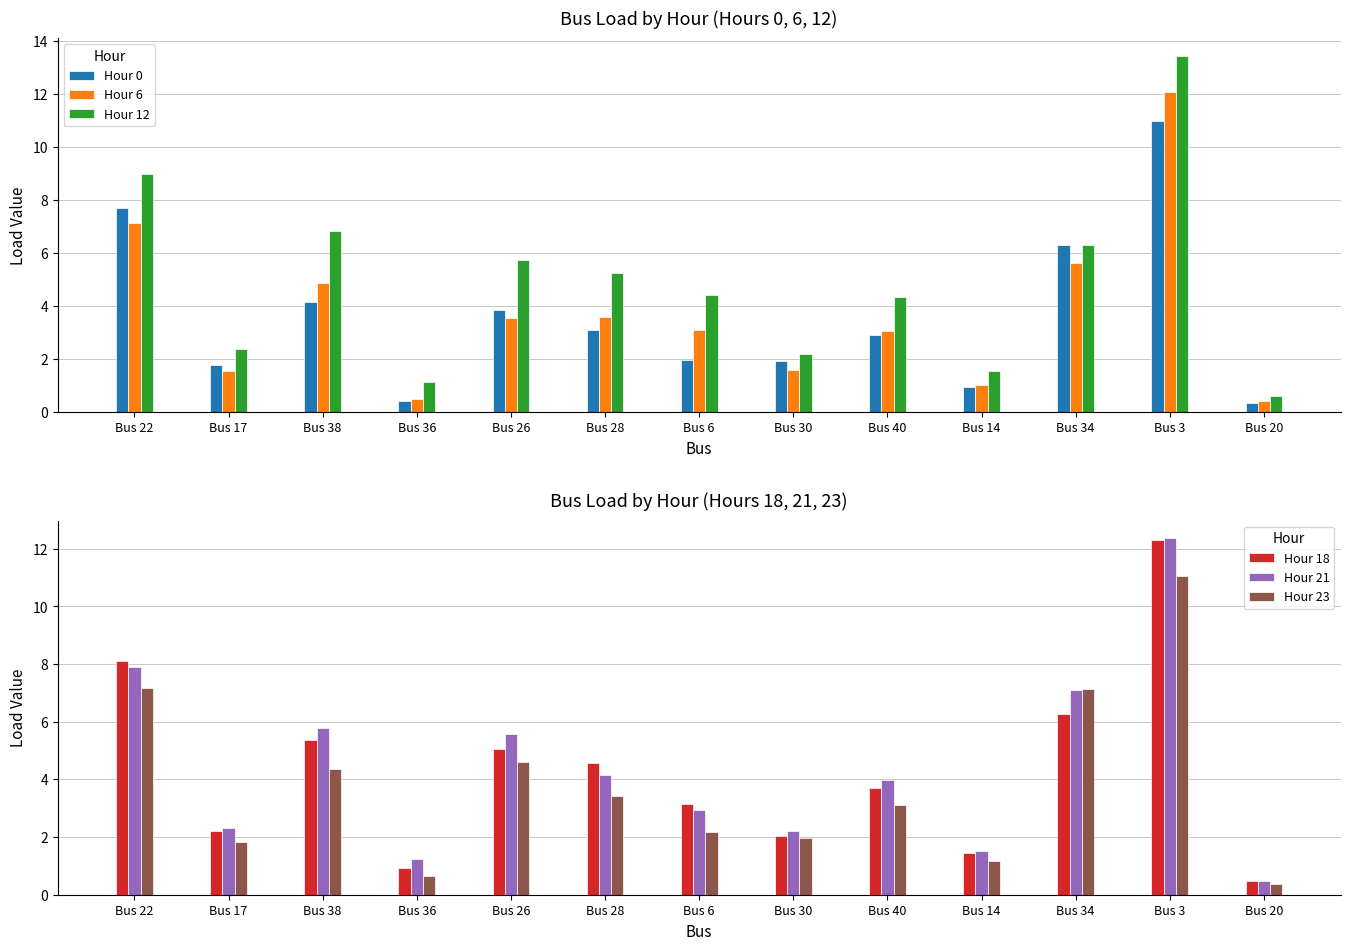

What is the label of the 4th bar from the right?

Bus 14